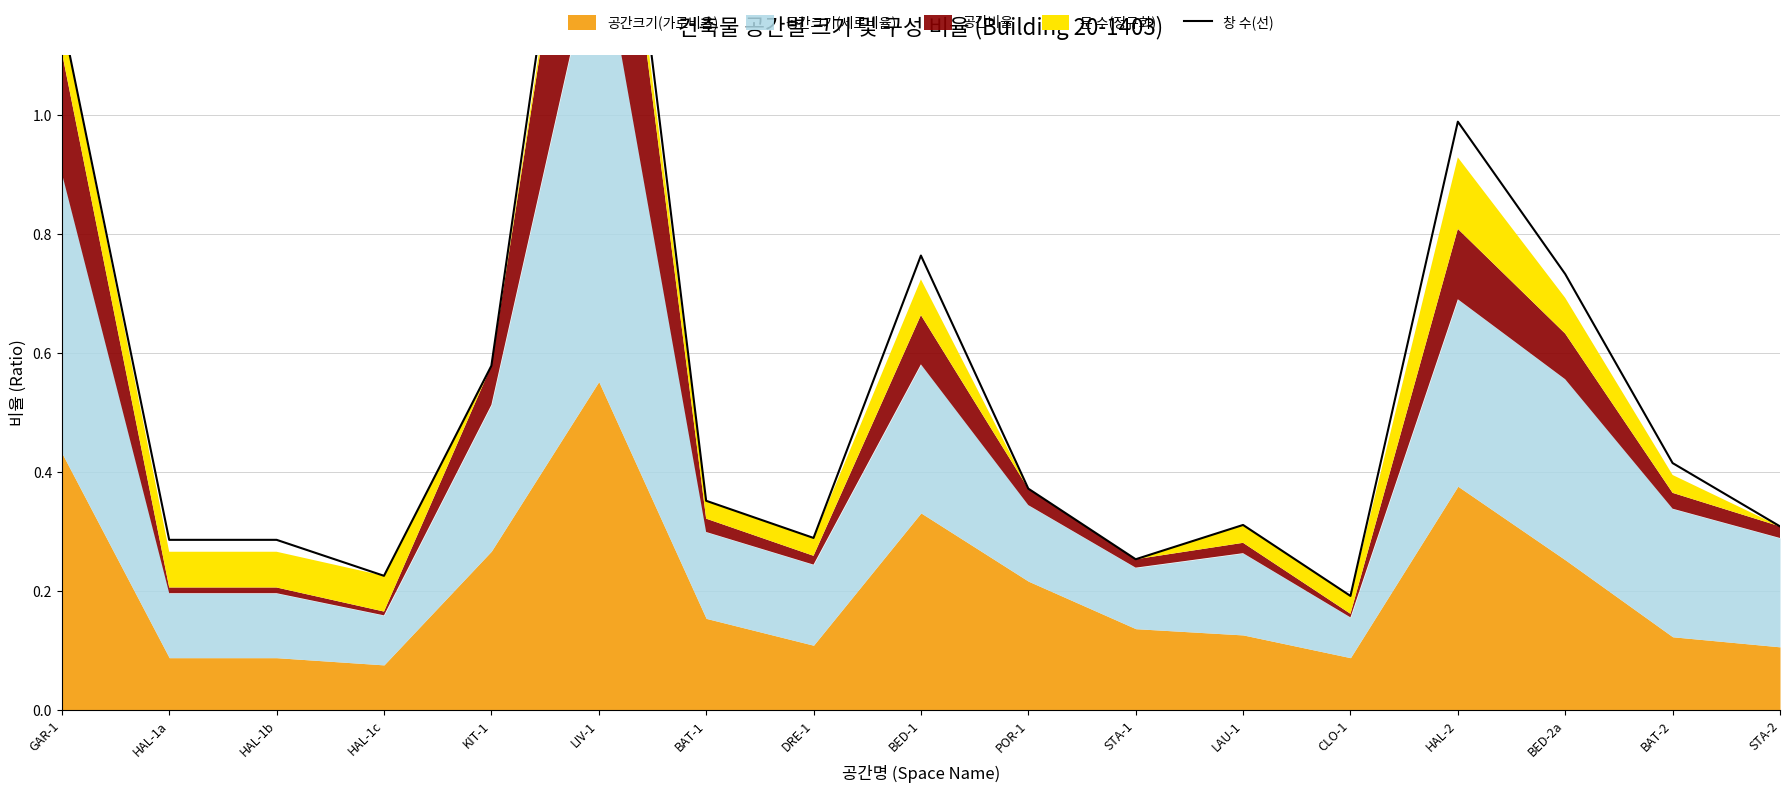

True or false: there are more than 1 points higher than both neighbors.

True